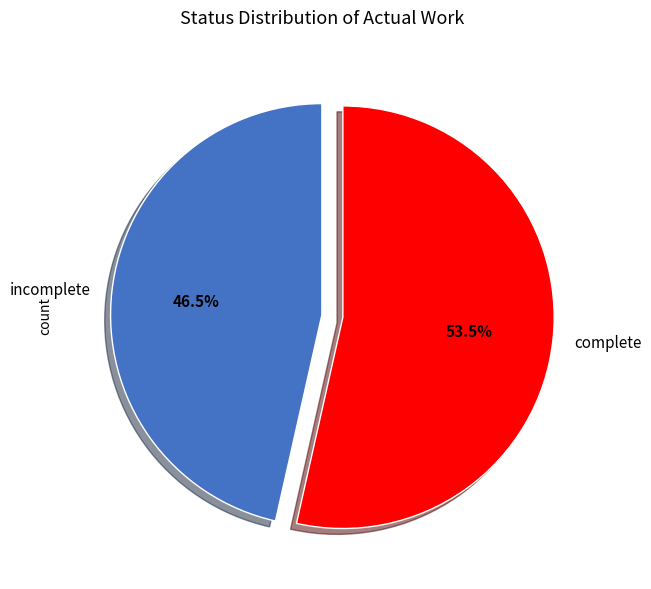

Count the number of slices in the pie.

2